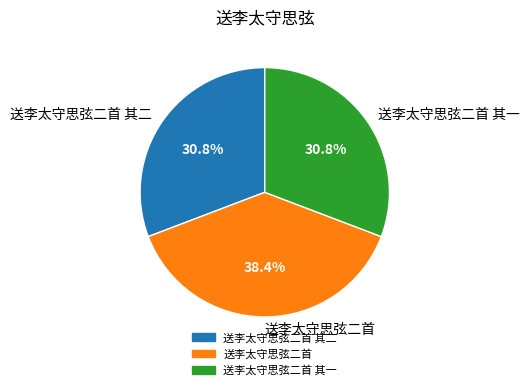

Between 送李太守思弦二首 其二 and 送李太守思弦二首, which is larger?

送李太守思弦二首